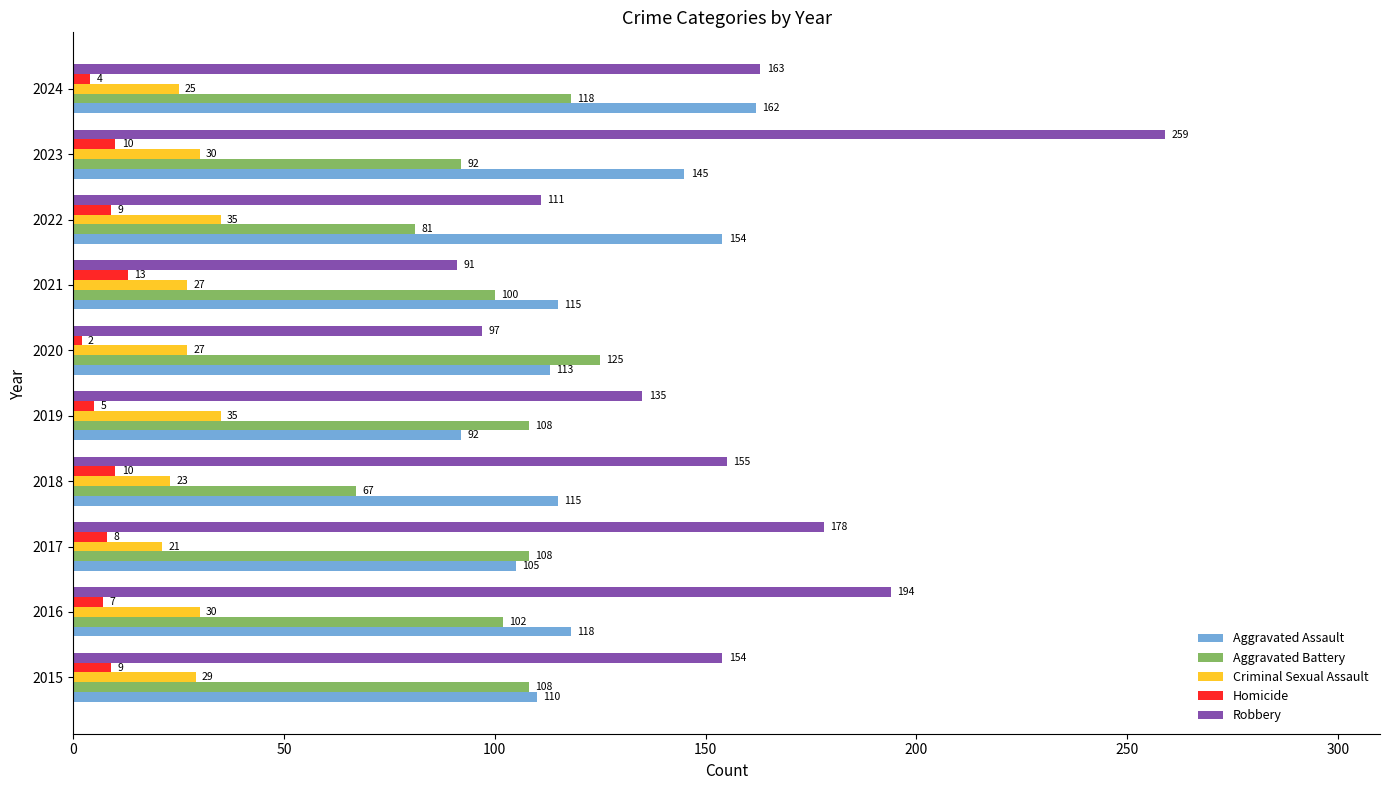

At which category is the sum across all series the highest?

2023